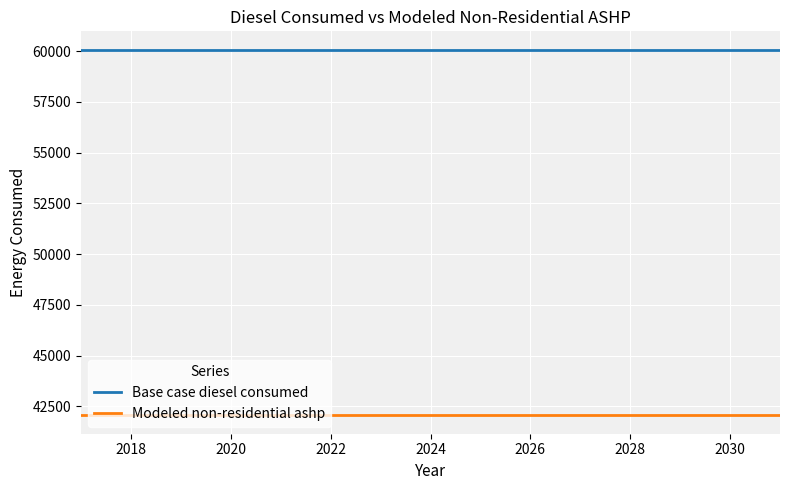

What is the minimum value shown in the chart?

42054.9